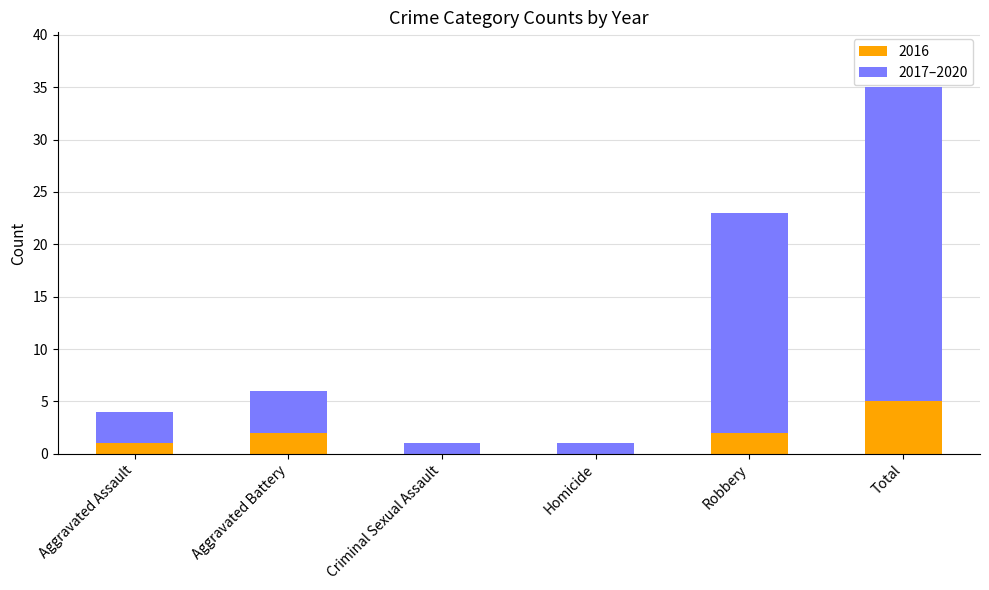

At which category is the sum across all series the highest?

Total